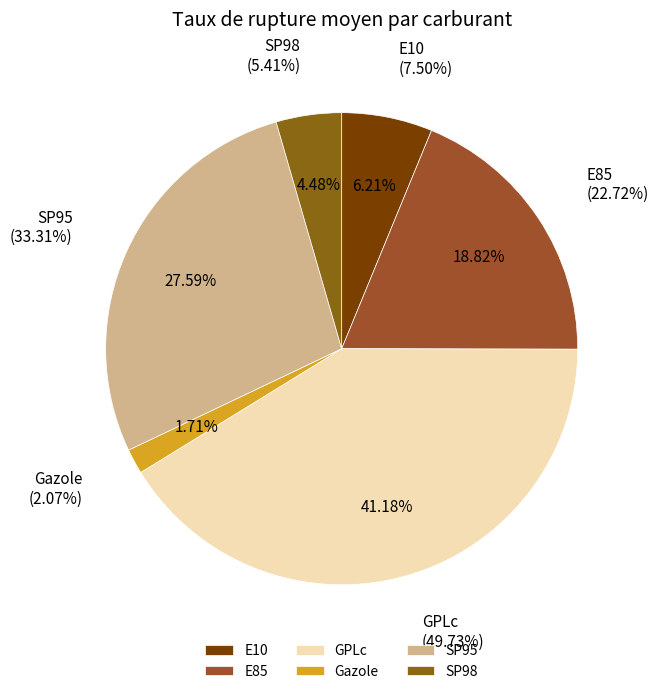

The SP98 slice represents 10% of the pie. True or false?

False